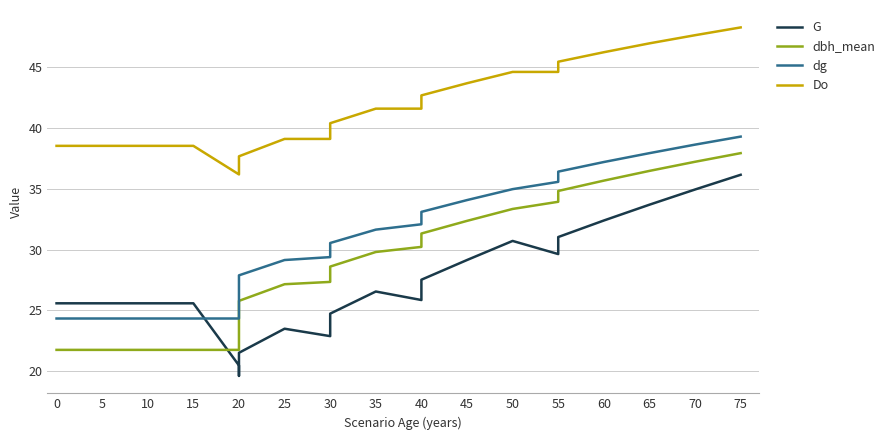

Which series changed the most between 20 and 55?

dbh_mean